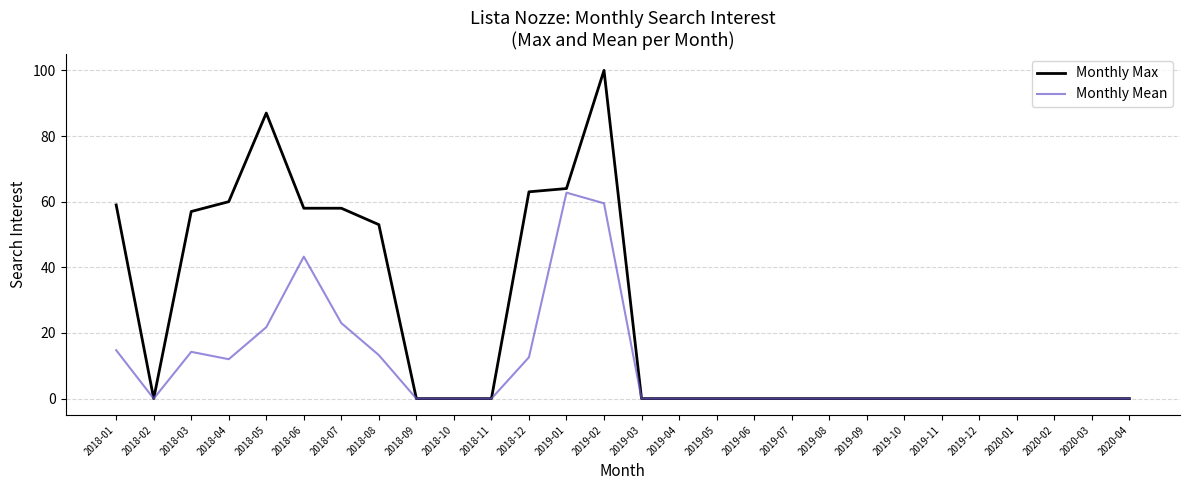

True or false: Monthly Max has a value of 0.0 at 2019-10.

True